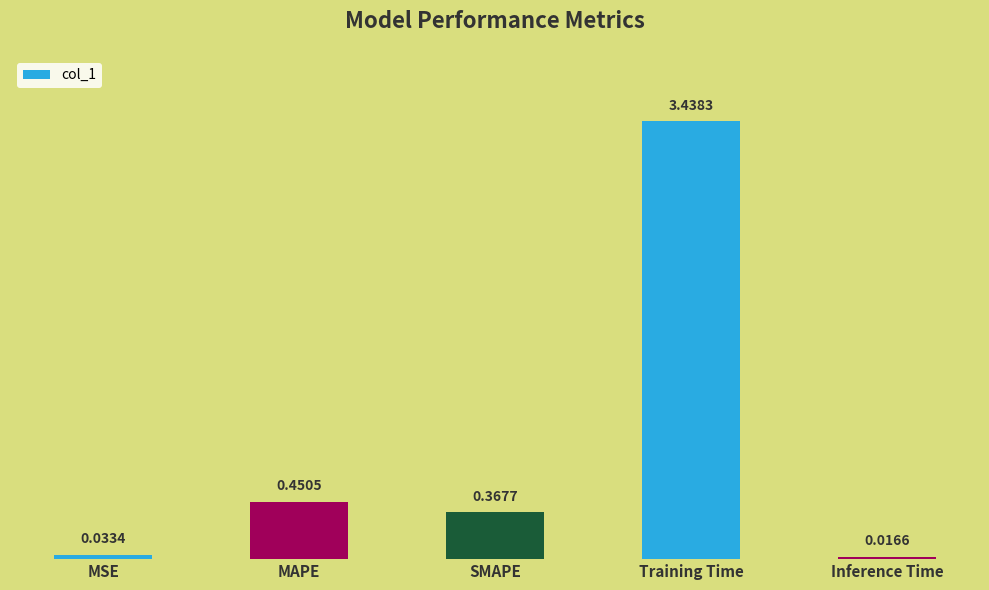

Which has a higher value, Inference Time or SMAPE?

SMAPE